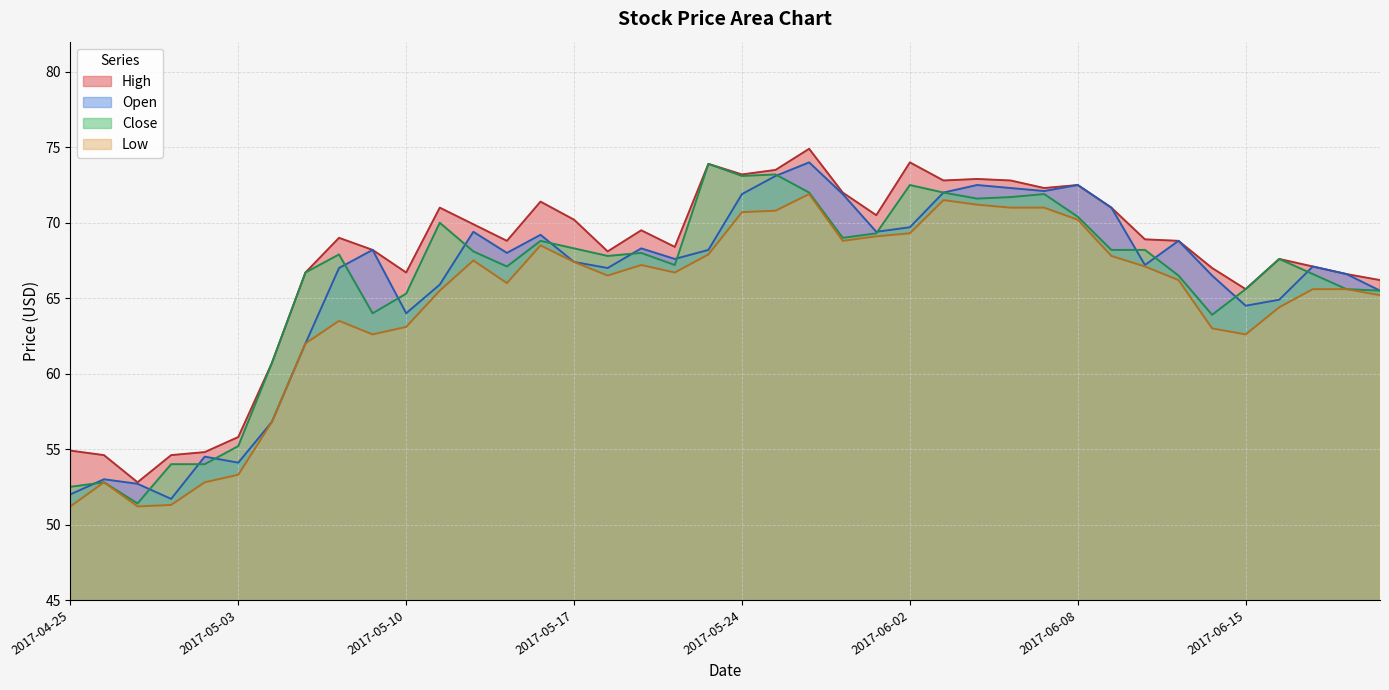

Which series has the largest total across all categories?

High